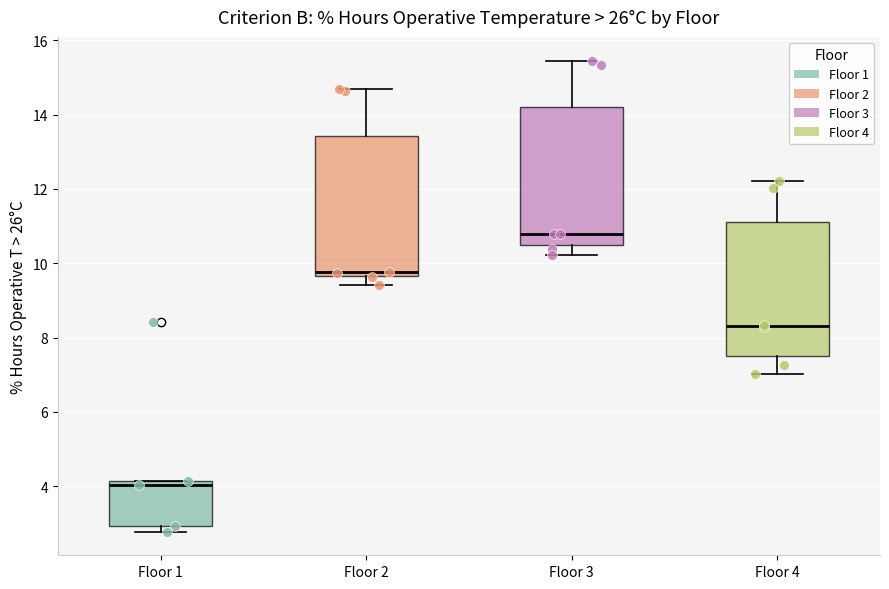

Where does the upper whisker of the box for Floor 2 end on the y-axis? The values are not printed on the chart, so give them approximately, as read against the axis.

14.8